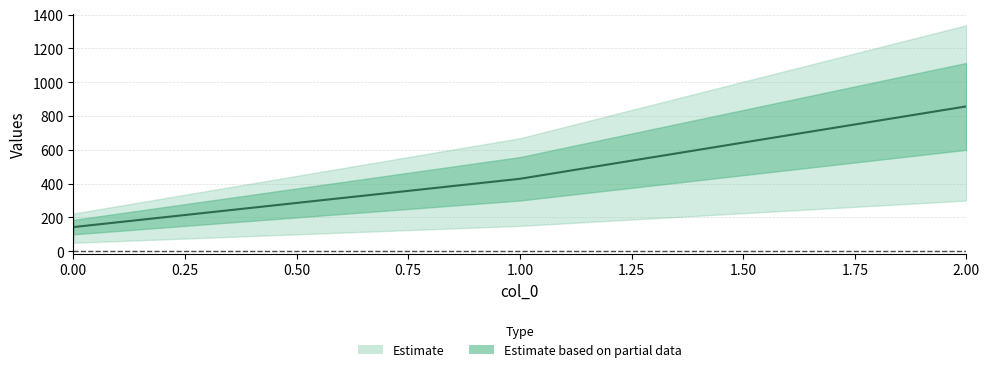

What is the change in value from 1 to 2?

+428.6